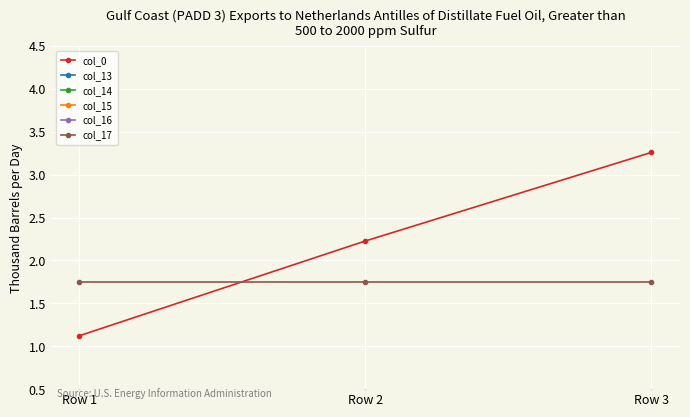

What is the value of the col_16 point at the 2nd from the left?

0.5